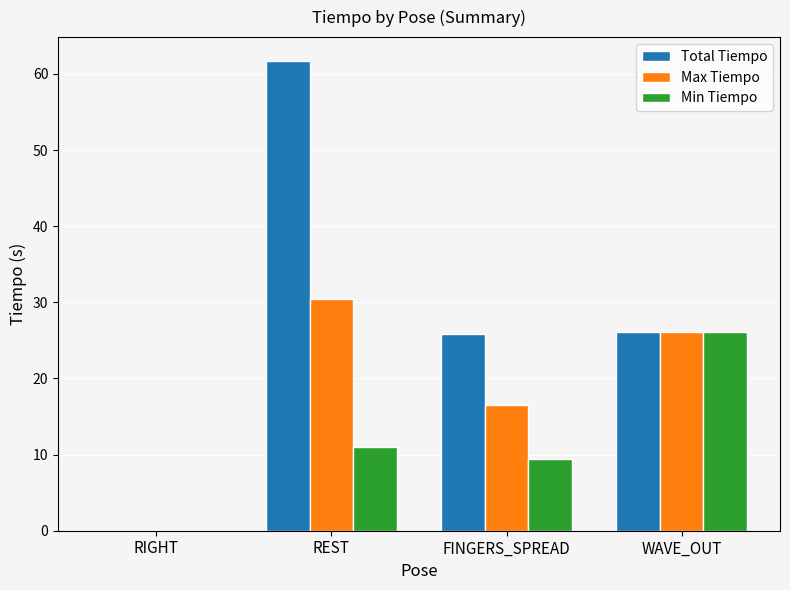

What is the greatest value displayed?

61.8